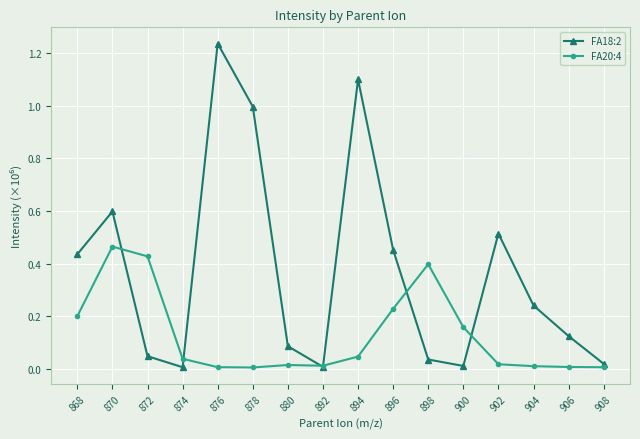

Where is the first local maximum for FA18:2?

870